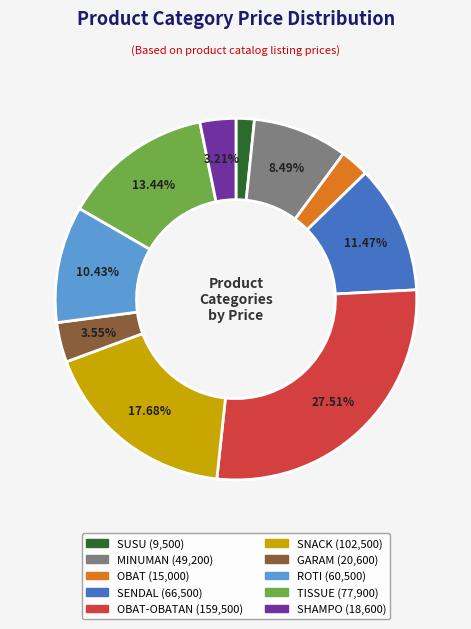

Is there a majority slice in this chart?

No